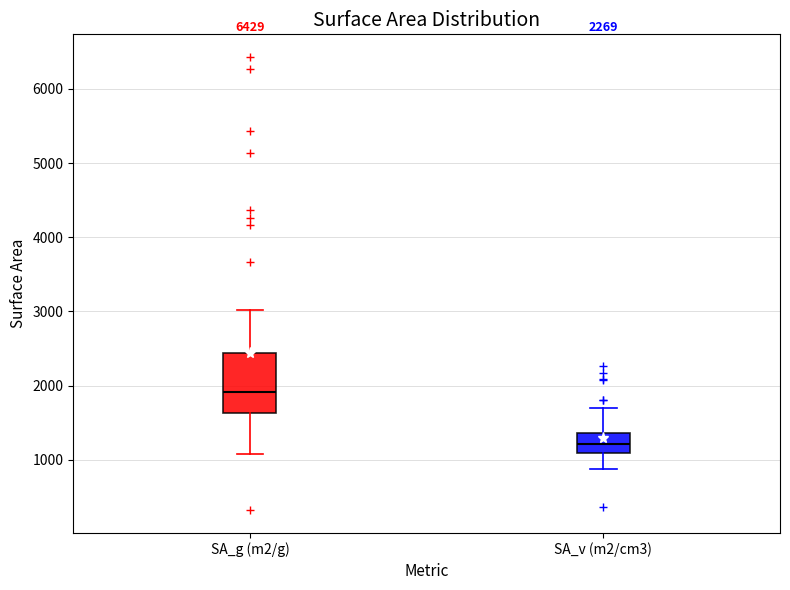

Which box's median line is the highest?

SA_g (m2/g)